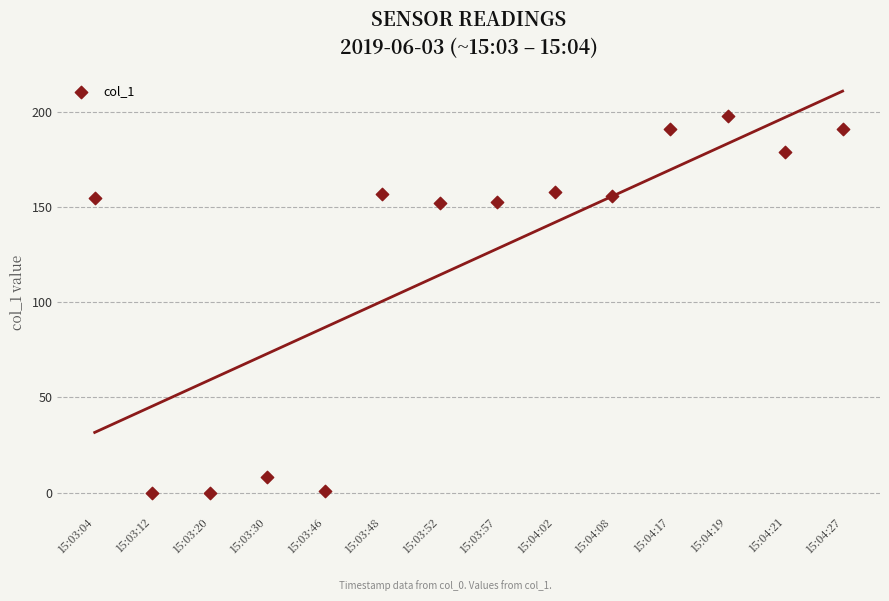

Count the number of points in this scatter plot.

14